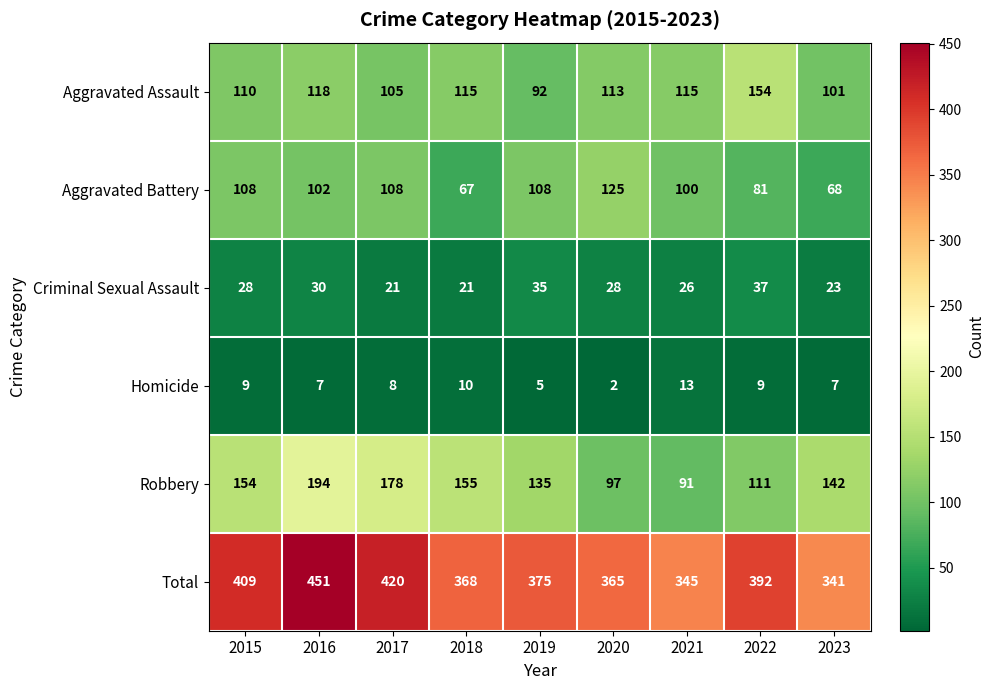

What is the difference between the Total values at 2015 and 2017?

11